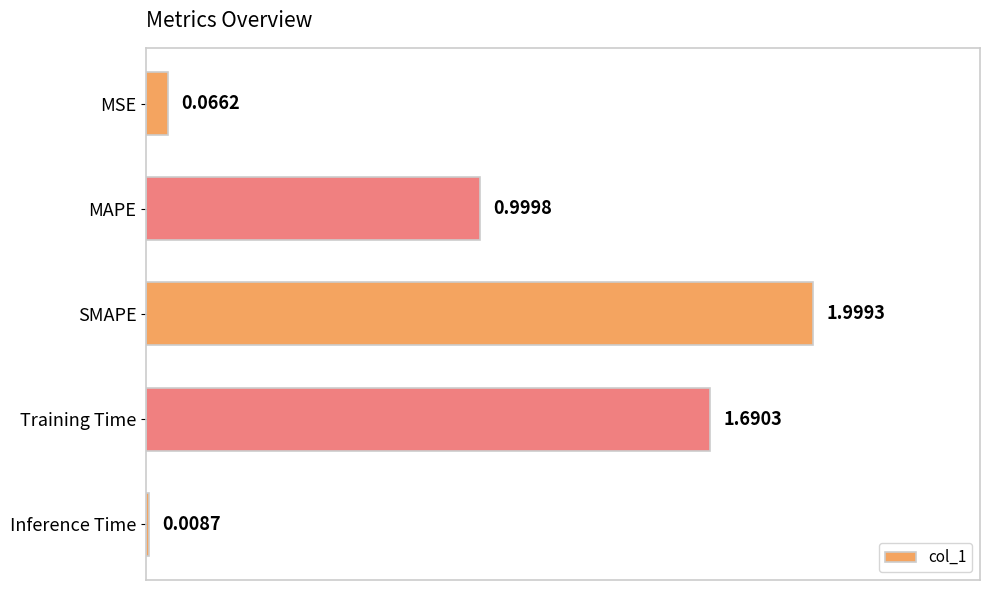

What is the label of the 3rd bar from the top?

SMAPE